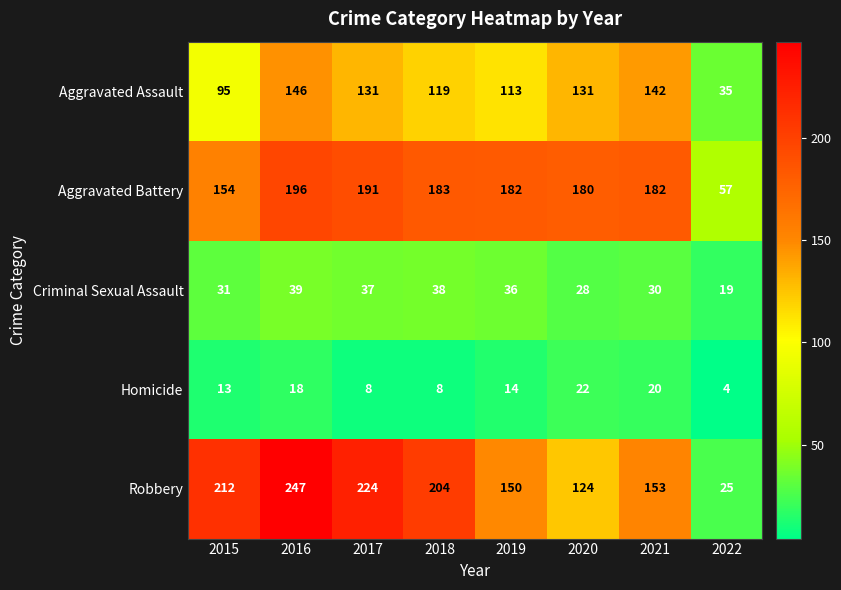

At how many categories does at least one series exceed 198?

4